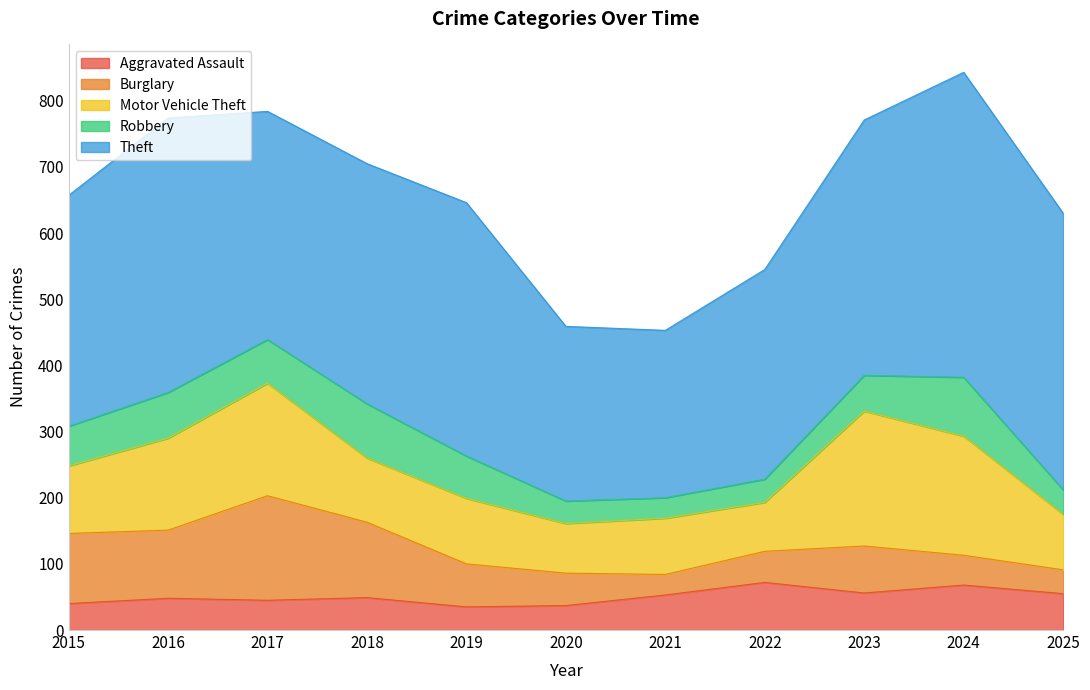

The Aggravated Assault series shows 17 at 2019. True or false?

False